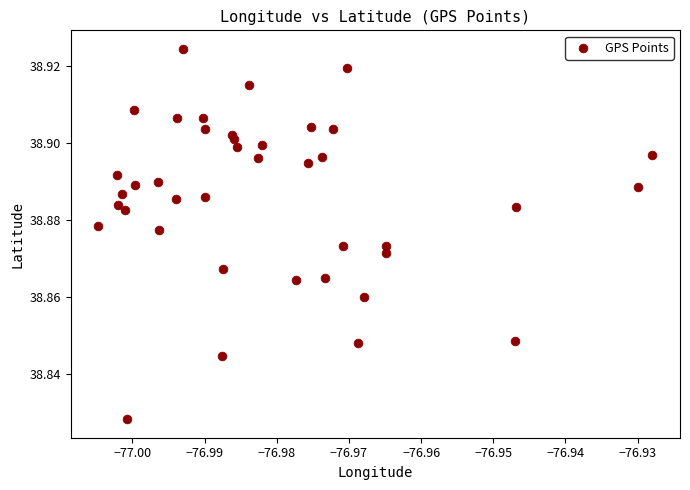

Count the number of points in this scatter plot.

40